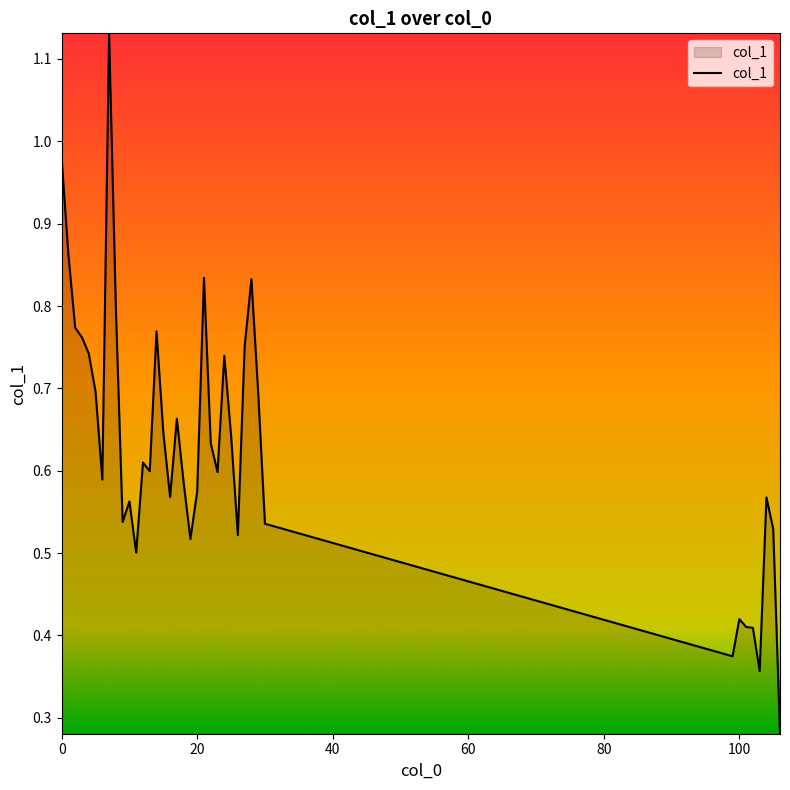

True or false: the data has more than 0 interior local peaks.

True